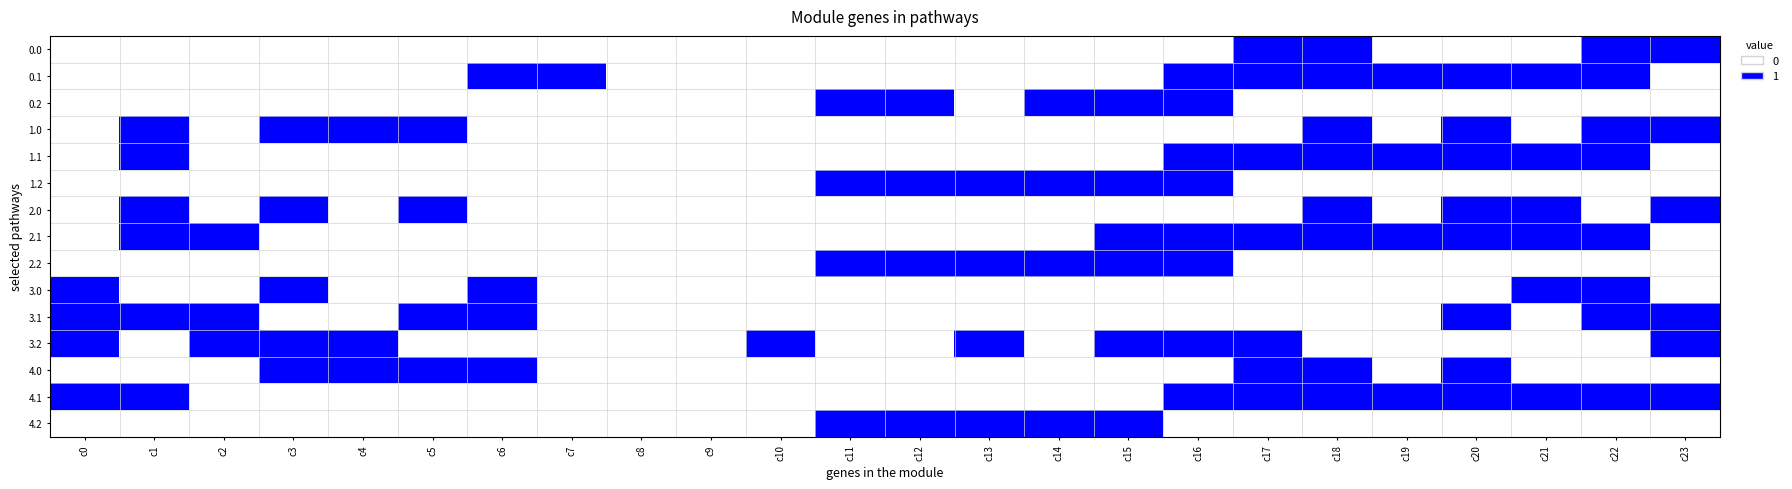

Which label corresponds to the smallest value in the chart?

c0